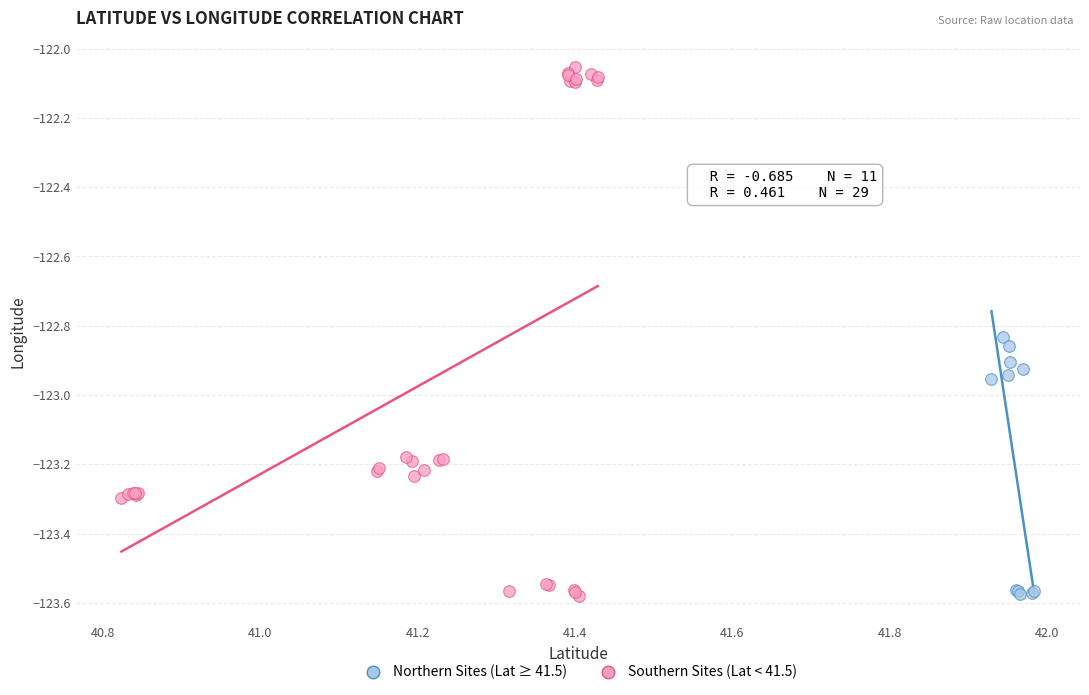

Which series has the largest Y range (max minus min)?

Southern Sites (Lat < 41.5)